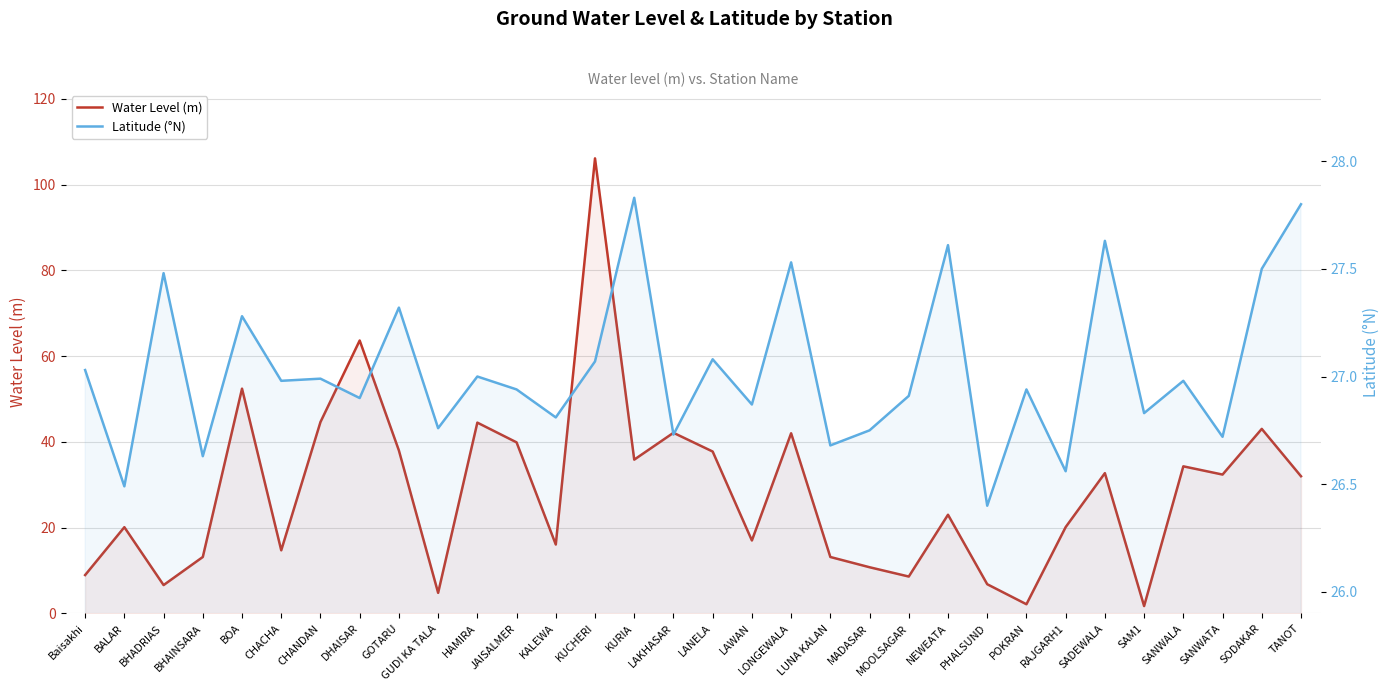

What is the spread (max minus min) of values at CHACHA?

12.3